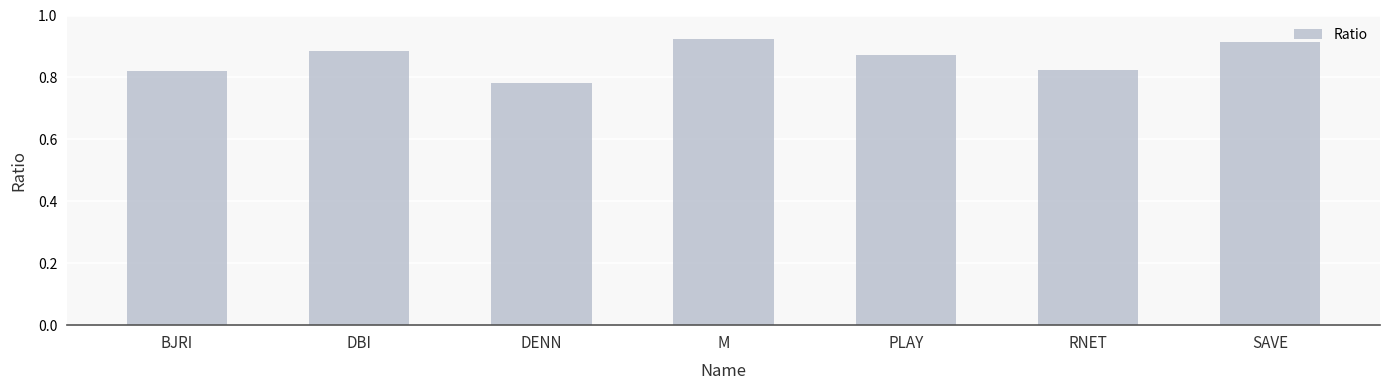

What is the difference between the maximum and minimum values?

0.1